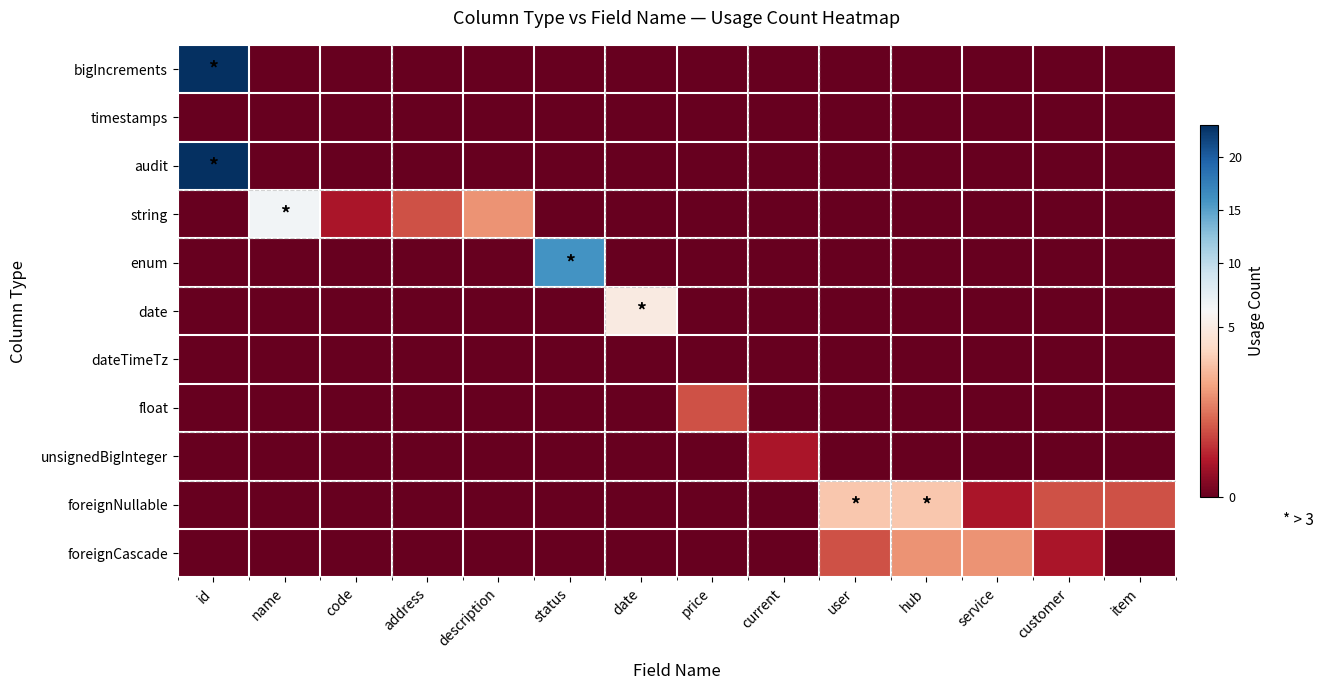

Reading right to left, what are all the values shown in this chart?

bigIncrements: item=0	customer=0	service=0	hub=0	user=0	current=0	price=0	date=0	status=0	description=0	address=0	code=0	name=0	id=23
timestamps: item=0	customer=0	service=0	hub=0	user=0	current=0	price=0	date=0	status=0	description=0	address=0	code=0	name=0	id=0
audit: item=0	customer=0	service=0	hub=0	user=0	current=0	price=0	date=0	status=0	description=0	address=0	code=0	name=0	id=23
string: item=0	customer=0	service=0	hub=0	user=0	current=0	price=0	date=0	status=0	description=3	address=2	code=1	name=6	id=0
enum: item=0	customer=0	service=0	hub=0	user=0	current=0	price=0	date=0	status=16	description=0	address=0	code=0	name=0	id=0
date: item=0	customer=0	service=0	hub=0	user=0	current=0	price=0	date=5	status=0	description=0	address=0	code=0	name=0	id=0
dateTimeTz: item=0	customer=0	service=0	hub=0	user=0	current=0	price=0	date=0	status=0	description=0	address=0	code=0	name=0	id=0
float: item=0	customer=0	service=0	hub=0	user=0	current=0	price=2	date=0	status=0	description=0	address=0	code=0	name=0	id=0
unsignedBigInteger: item=0	customer=0	service=0	hub=0	user=0	current=1	price=0	date=0	status=0	description=0	address=0	code=0	name=0	id=0
foreignNullable: item=2	customer=2	service=1	hub=4	user=4	current=0	price=0	date=0	status=0	description=0	address=0	code=0	name=0	id=0
foreignCascade: item=0	customer=1	service=3	hub=3	user=2	current=0	price=0	date=0	status=0	description=0	address=0	code=0	name=0	id=0